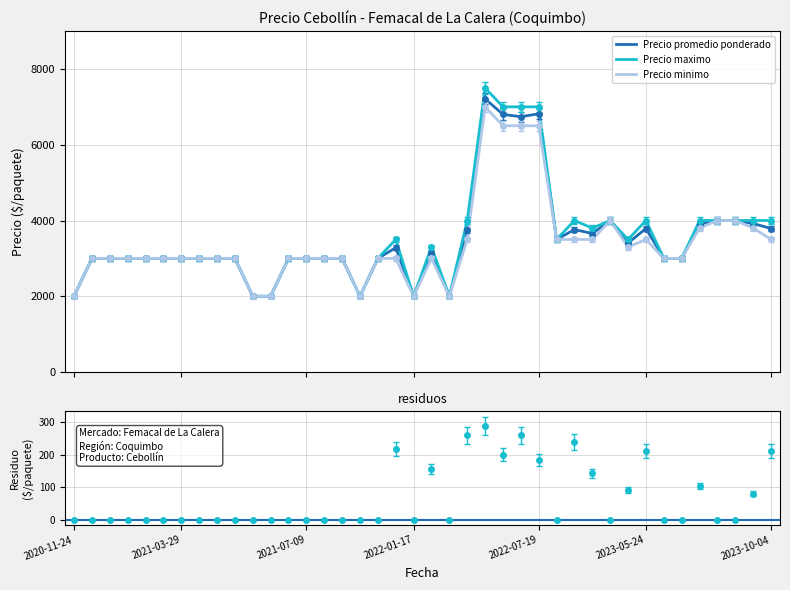

What position from the right is 24?

16